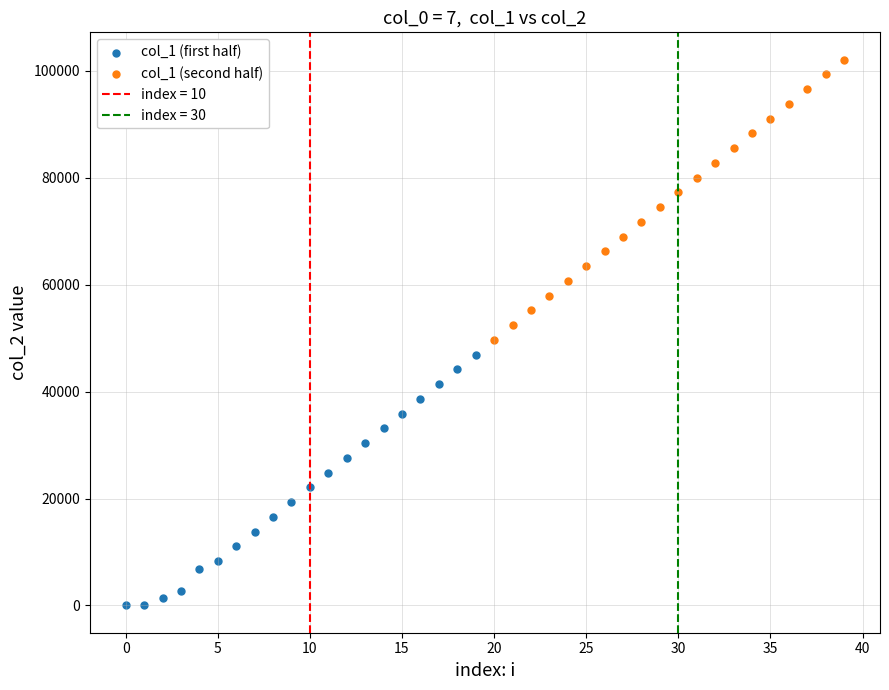

Which series contains the highest Y value?

col_1 (second half)